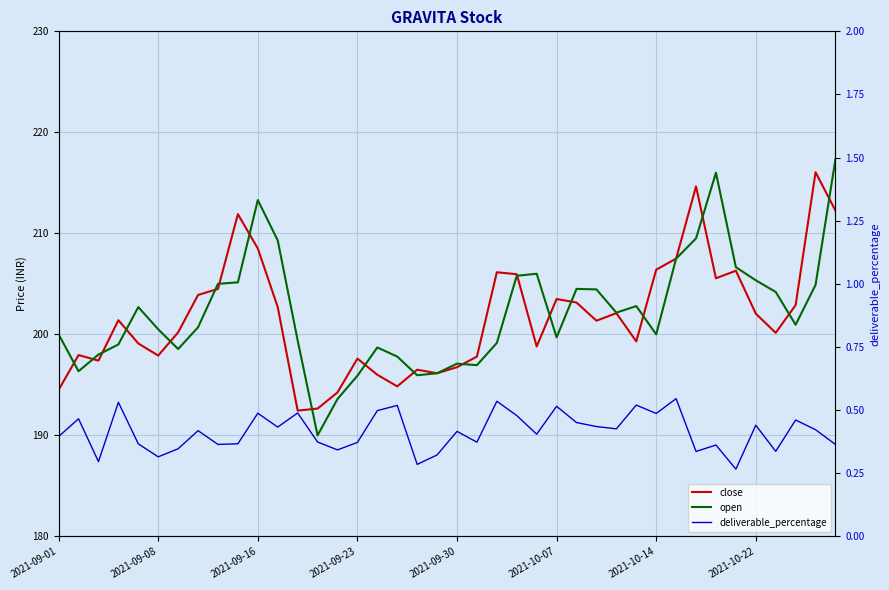

List the labels in order of close value, largest first.

38, 32, 39, 9, 10, 31, 30, 34, 22, 23, 33, 8, 2021-10-22, 25, 26, 37, 11, 28, 35, 2021-09-23, 27, 2021-10-14, 36, 29, 2021-09-30, 24, 2021-09-08, 2021-10-07, 21, 15, 2021-09-16, 20, 18, 19, 16, 17, 2021-09-01, 14, 13, 12